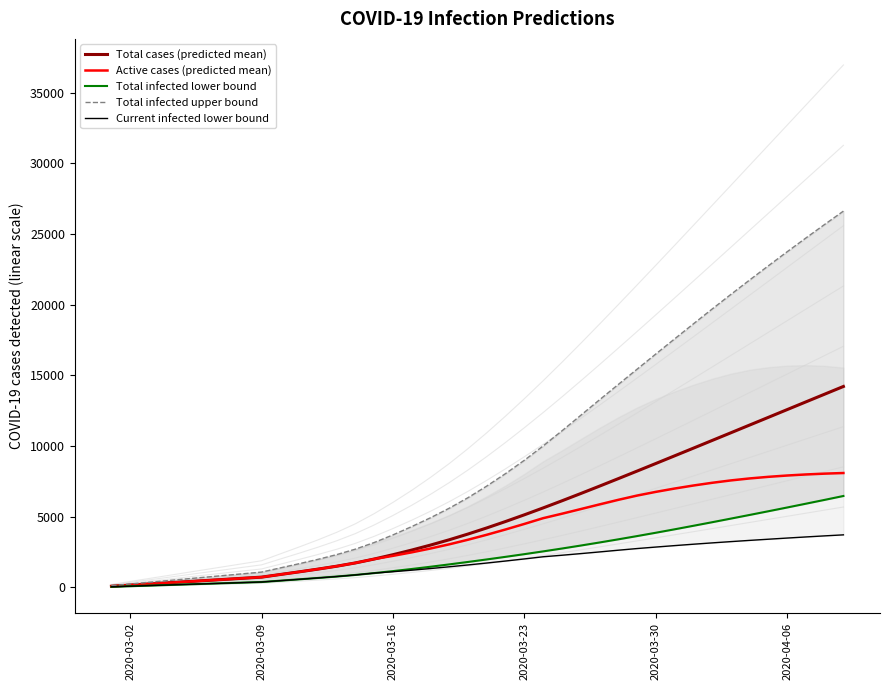

What is the difference between the maximum and minimum values in the Current infected lower bound series?

3675